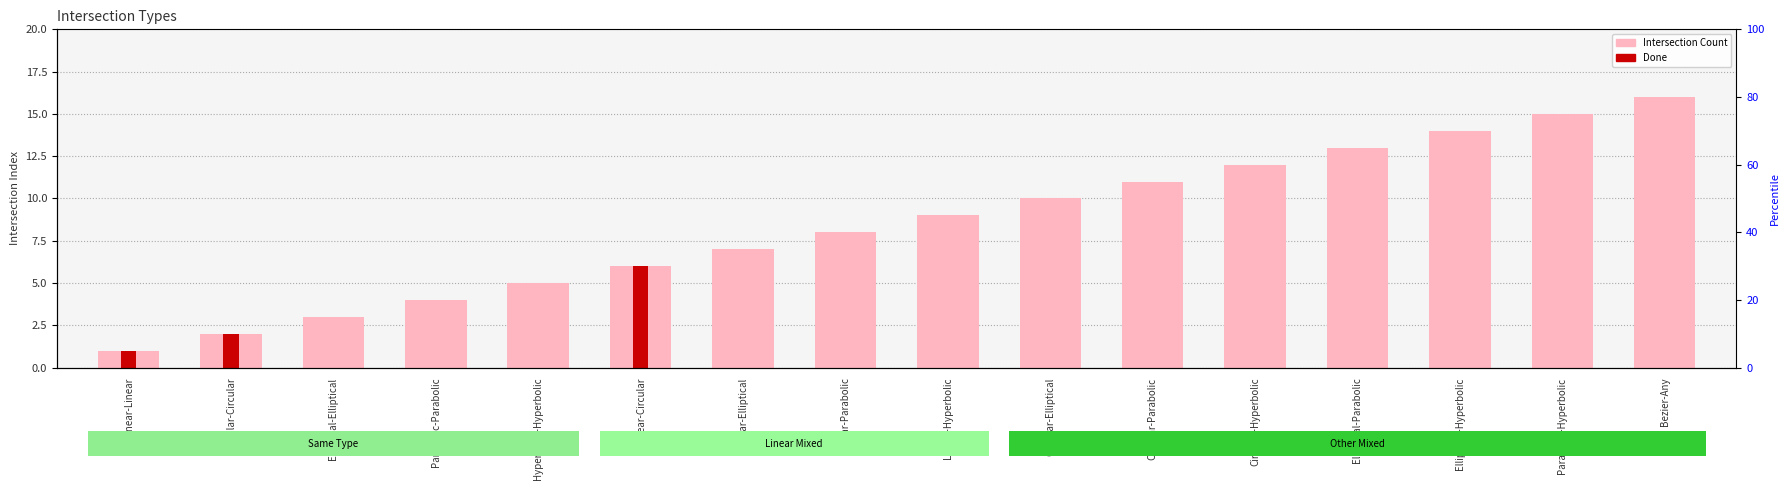

At Hyperbolic-Hyperbolic, list the series in order from smallest to largest.

Done, Intersection Count